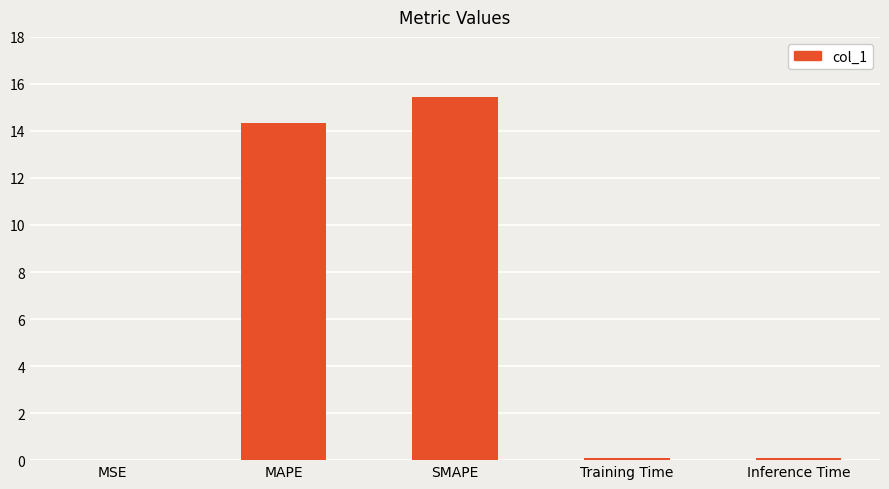

Count the number of categories in the chart.

5